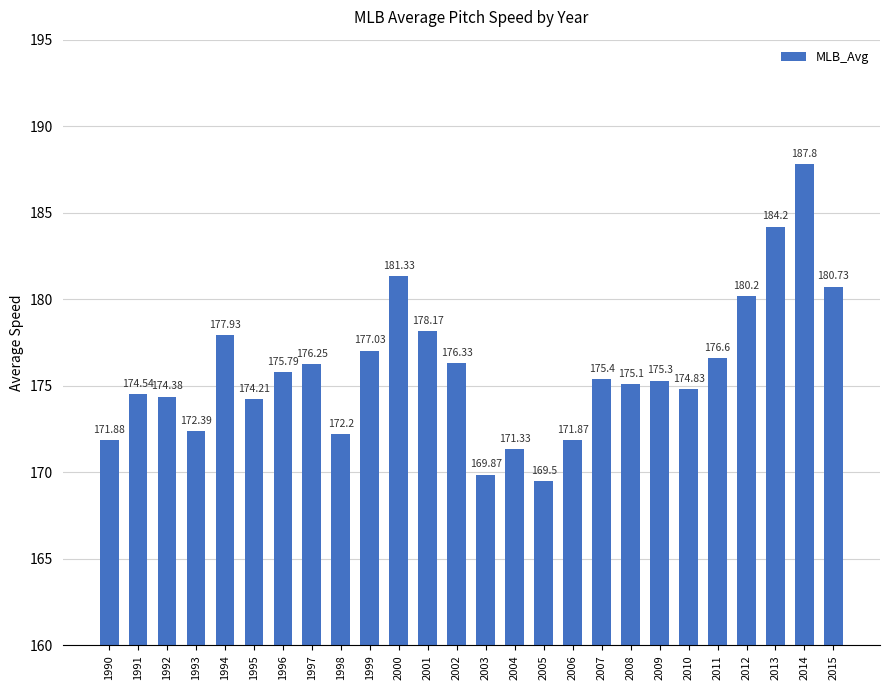

What is the minimum value shown in the chart?

169.5